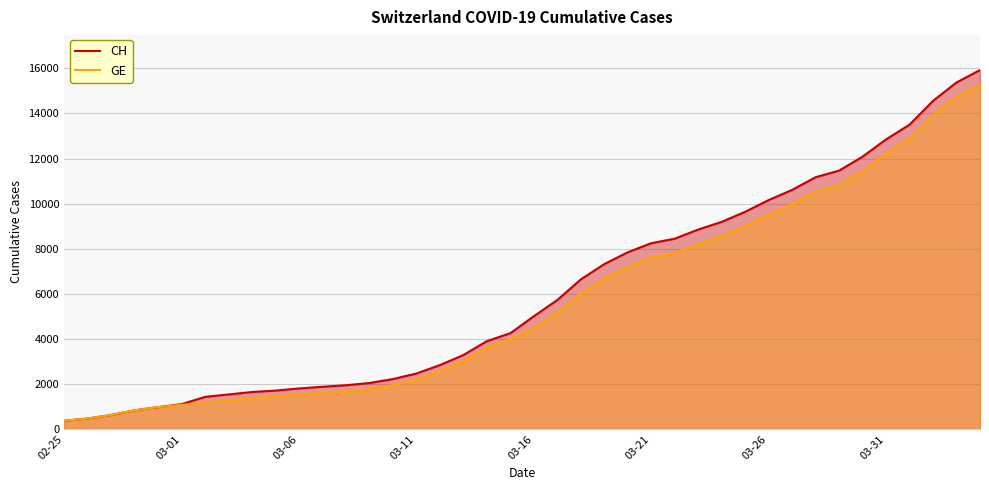

True or false: GE has a value of 497 at 03-11.

False